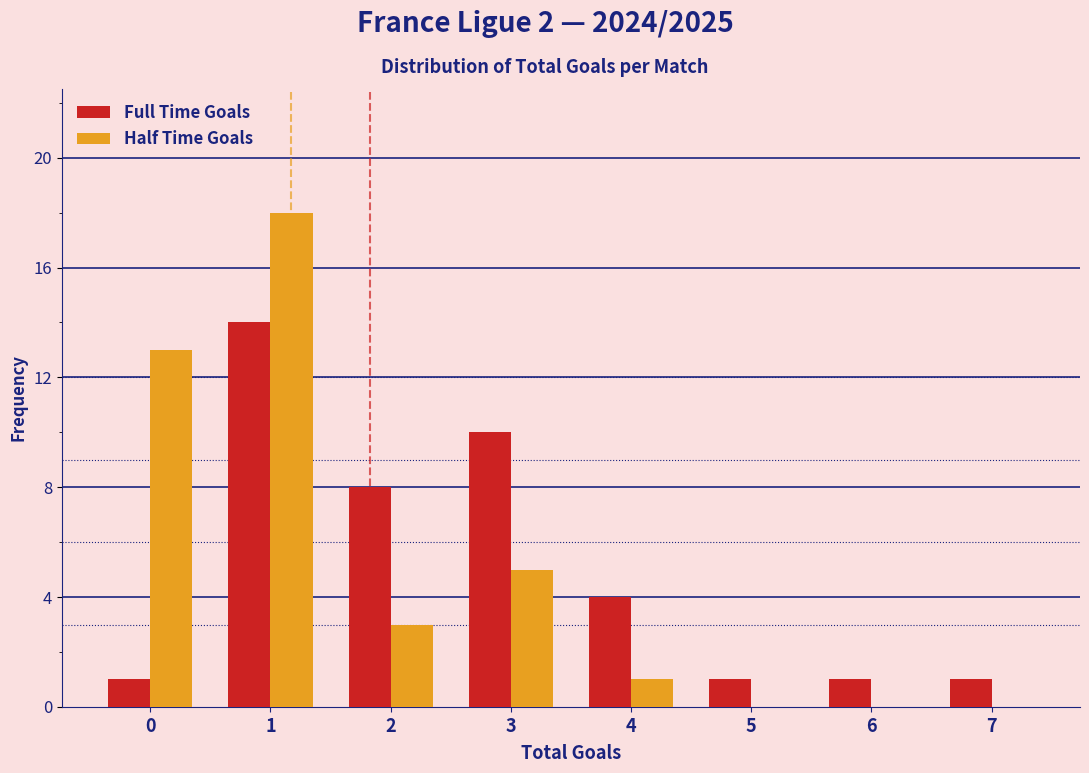

Reading left to right, what are all the values shown in this chart?

Full Time Goals: 0=1	1=14	2=8	3=10	4=4	5=1	6=1	7=1
Half Time Goals: 0=13	1=18	2=3	3=5	4=1	5=0	6=0	7=0